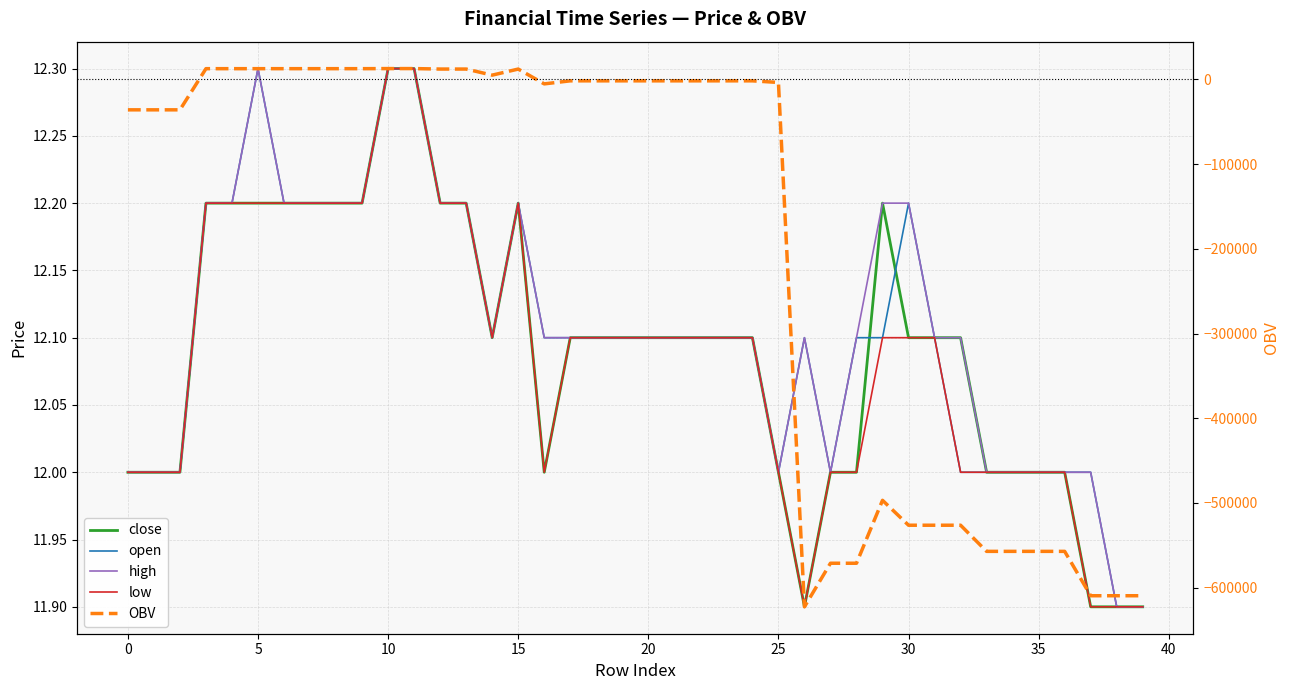

What is the highest value of the low series?

12.3